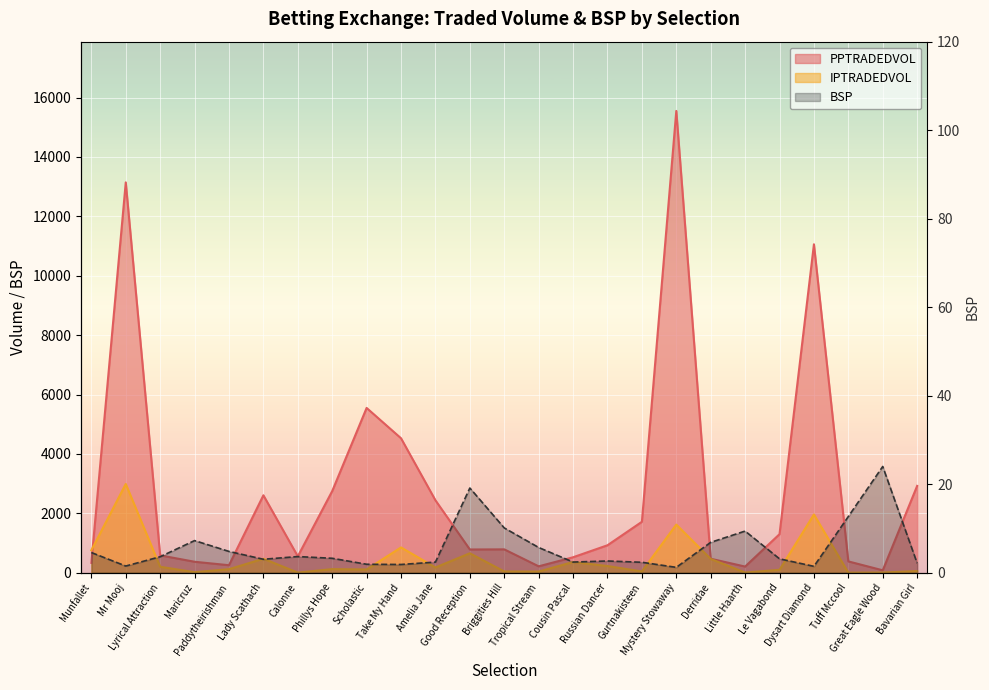

Reading left to right, transcribe all the data shown in this chart.

PPTRADEDVOL: Munfallet=329.6	Mr Mooj=13144.3	Lyrical Attraction=582.8	Maricruz=367.3	Paddytheirishman=250.7	Lady Scathach=2606.2	Calonne=549.8	Phillys Hope=2747.7	Scholastic=5547.6	Take My Hand=4526.1	Amelia Jane=2437.4	Good Reception=780.5	Briggities Hill=784.9	Tropical Stream=213.4	Cousin Pascal=518.9	Russian Dancer=923.1	Gurtnakisteen=1713.3	Mystery Stowaway=15550.7	Derridae=469.0	Little Haarth=205.6	Le Vagabond=1296.3	Dysart Diamond=11059.2	Tuff Mccool=379.3	Great Eagle Wood=79.3	Bavarian Girl=2922.6
IPTRADEDVOL: Munfallet=755.2	Mr Mooj=2987.1	Lyrical Attraction=198.8	Maricruz=16.0	Paddytheirishman=117.3	Lady Scathach=468.8	Calonne=2.8	Phillys Hope=119.9	Scholastic=108.0	Take My Hand=850.0	Amelia Jane=175.1	Good Reception=653.0	Briggities Hill=40.0	Tropical Stream=36.9	Cousin Pascal=359.4	Russian Dancer=223.2	Gurtnakisteen=41.4	Mystery Stowaway=1619.3	Derridae=462.1	Little Haarth=4.0	Le Vagabond=96.0	Dysart Diamond=1959.4	Tuff Mccool=0.0	Great Eagle Wood=4.0	Bavarian Girl=53.5
BSP: Munfallet=4.5	Mr Mooj=1.5	Lyrical Attraction=3.6	Maricruz=7.2	Paddytheirishman=4.8	Lady Scathach=3.0	Calonne=3.6	Phillys Hope=3.2	Scholastic=1.9	Take My Hand=1.9	Amelia Jane=2.4	Good Reception=19.1	Briggities Hill=10.1	Tropical Stream=5.7	Cousin Pascal=2.4	Russian Dancer=2.6	Gurtnakisteen=2.4	Mystery Stowaway=1.2	Derridae=6.8	Little Haarth=9.4	Le Vagabond=3.1	Dysart Diamond=1.4	Tuff Mccool=12.7	Great Eagle Wood=24.0	Bavarian Girl=2.1